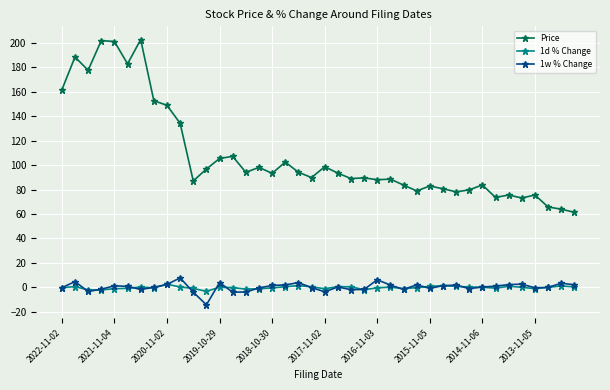

What is the minimum value shown in the chart?

-14.4